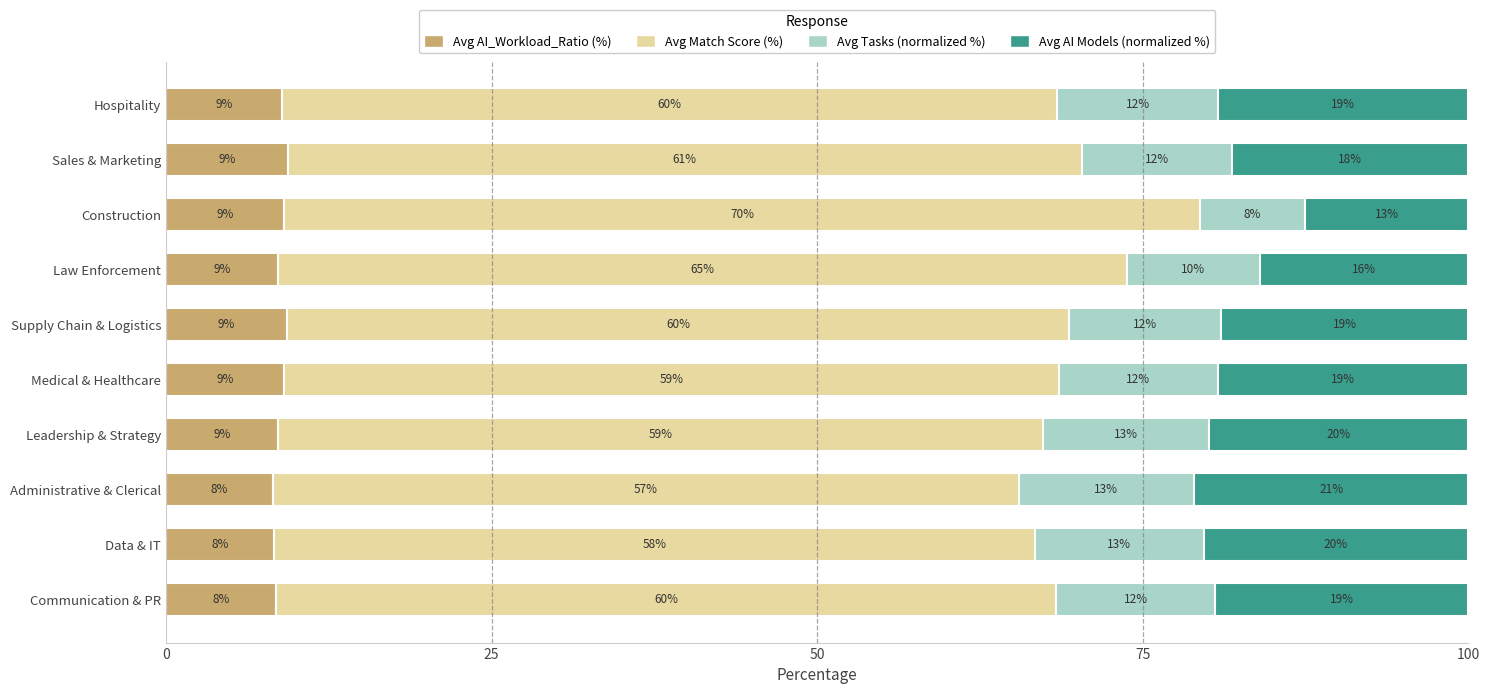

The Avg AI_Workload_Ratio (%) series shows 11.7 at Data & IT. True or false?

False